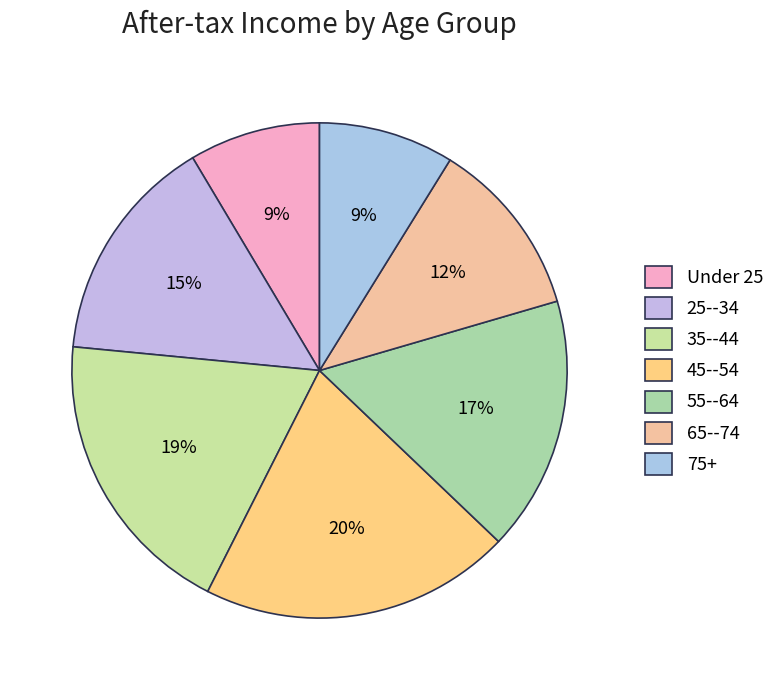

Count the number of slices in the pie.

7